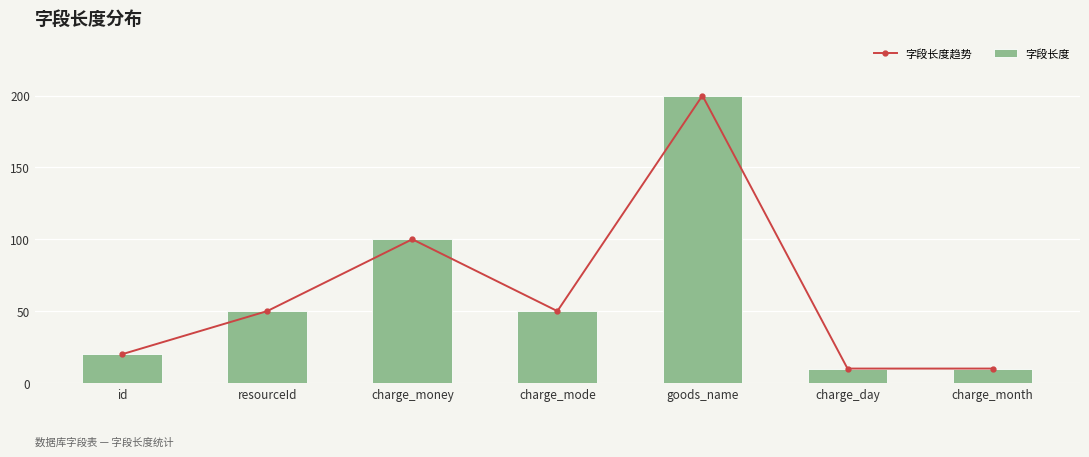

Between goods_name and charge_month, which is larger?

goods_name